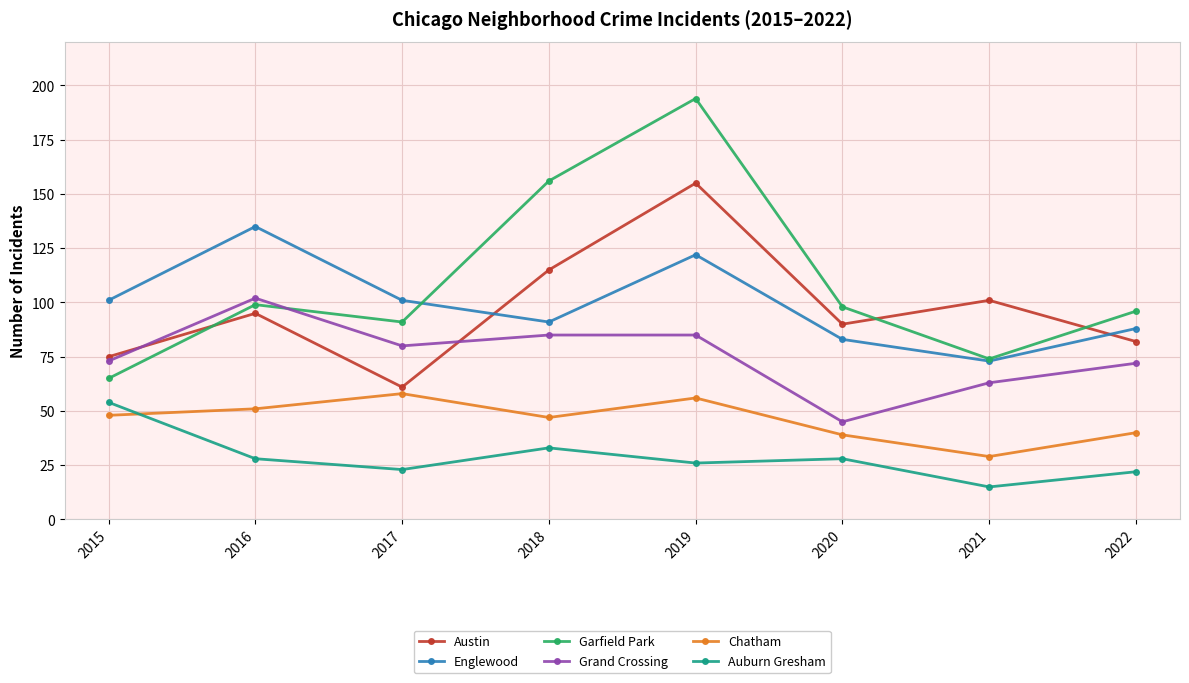

At how many categories does at least one series exceed 37?

8